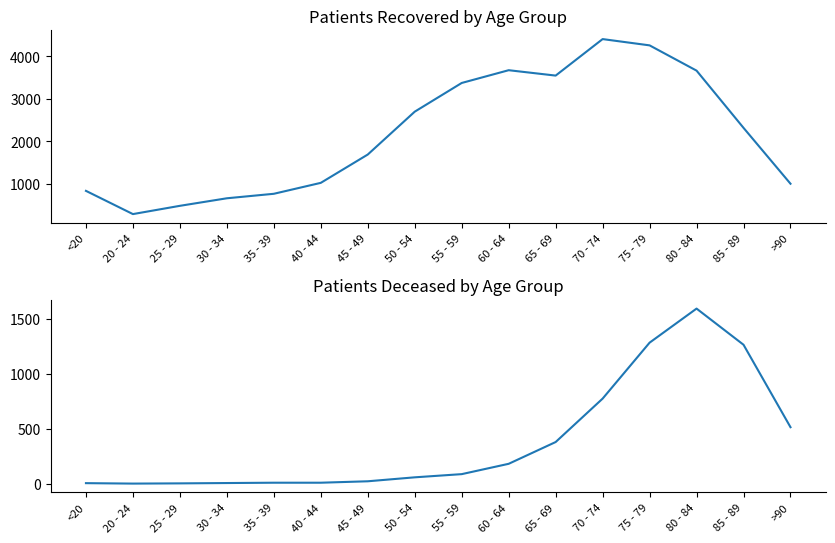

How many lines are shown in the chart?

2